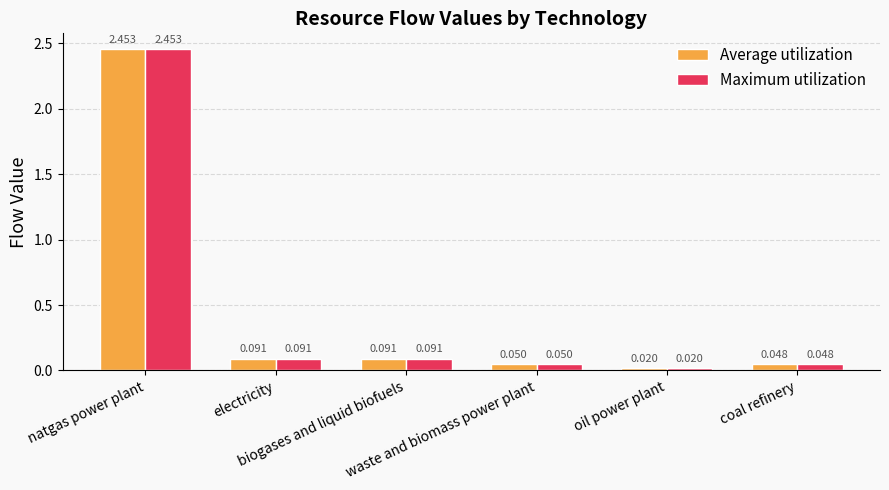

What position from the right is waste and biomass power plant?

3